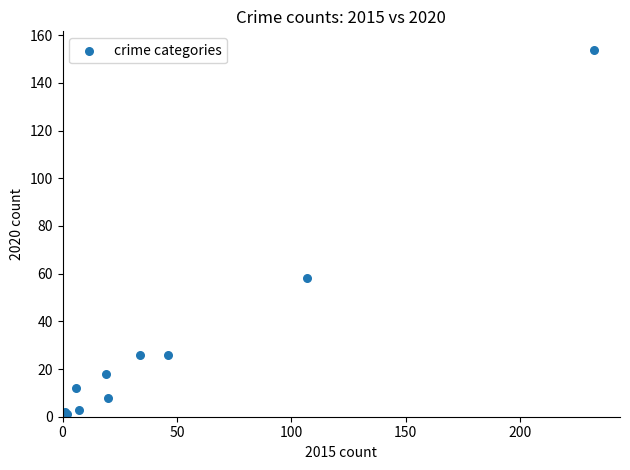

What Y value in the scatter plot is closest to 77?

58